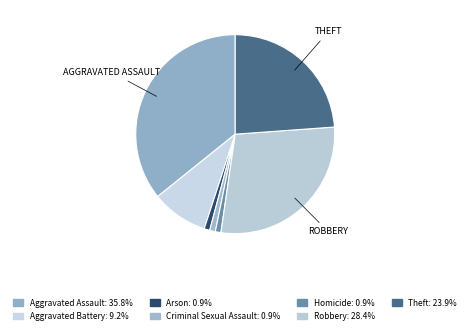

Does Robbery represent more than half of the total?

No